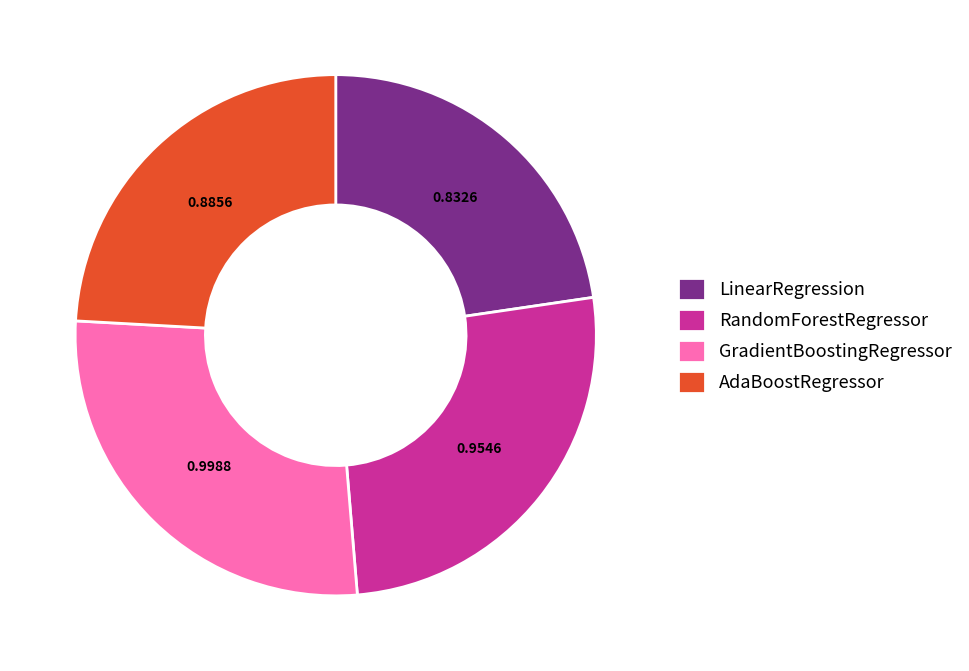

Do AdaBoostRegressor and GradientBoostingRegressor together represent more than half of the pie?

Yes